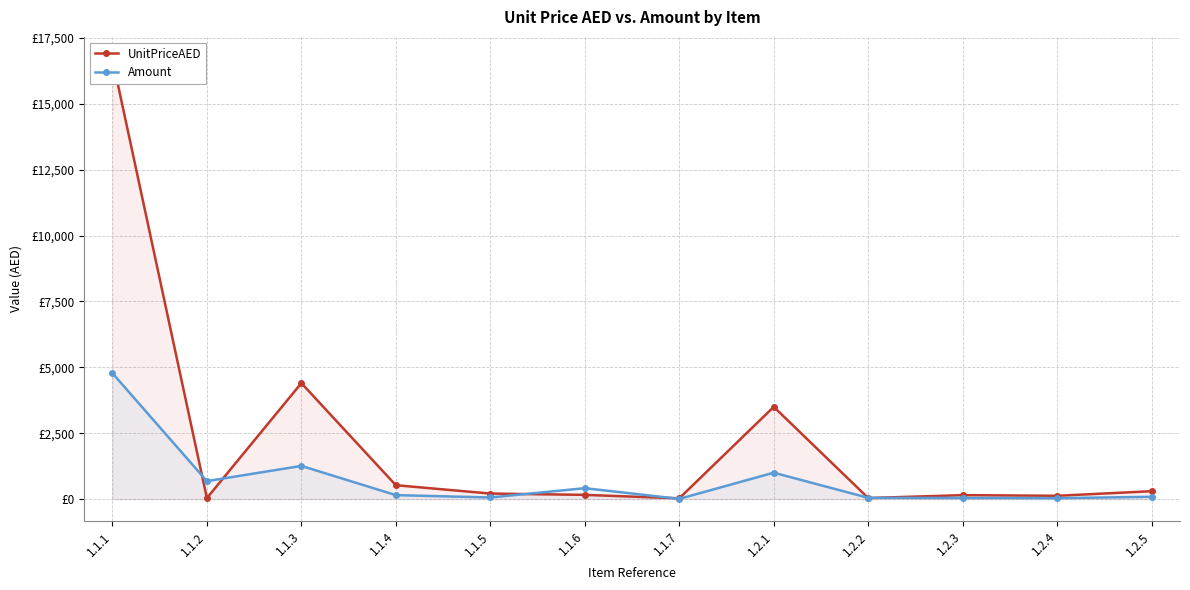

Does the chart display data point markers on the line(s)?

Yes